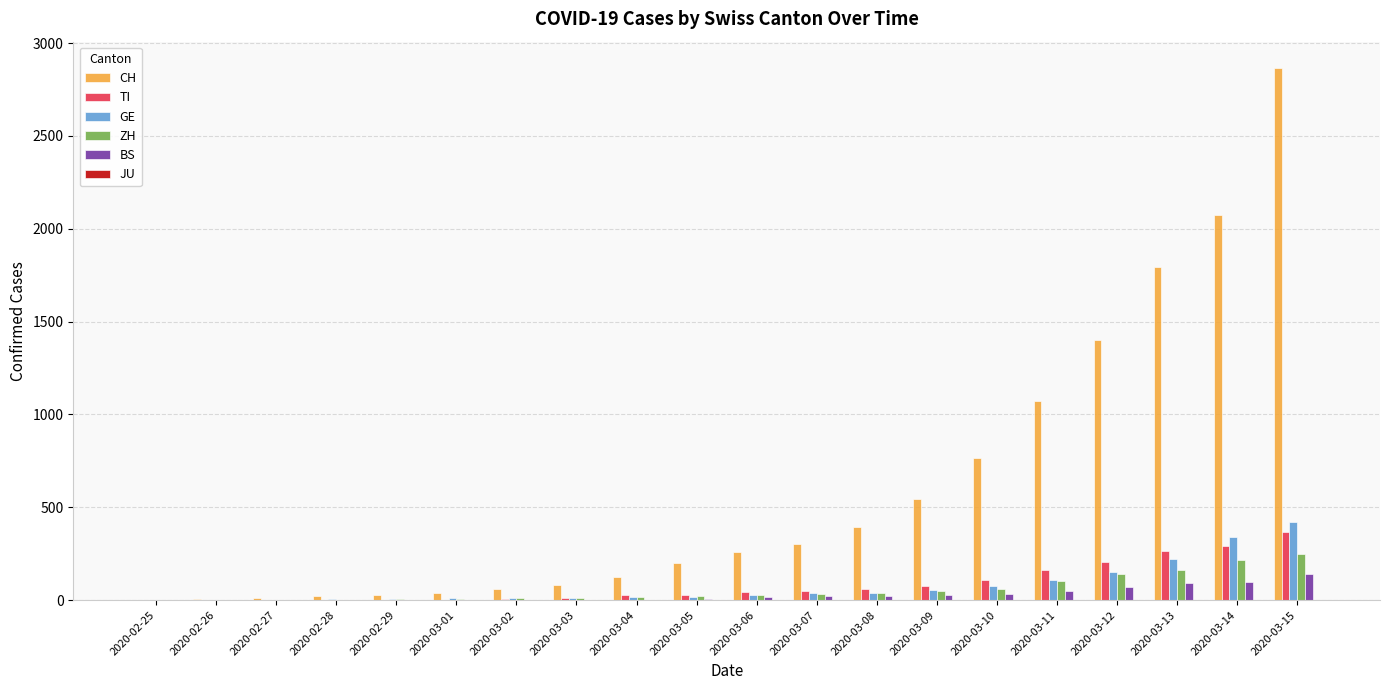

What is the difference between the TI values at 2020-03-09 and 2020-03-11?

88